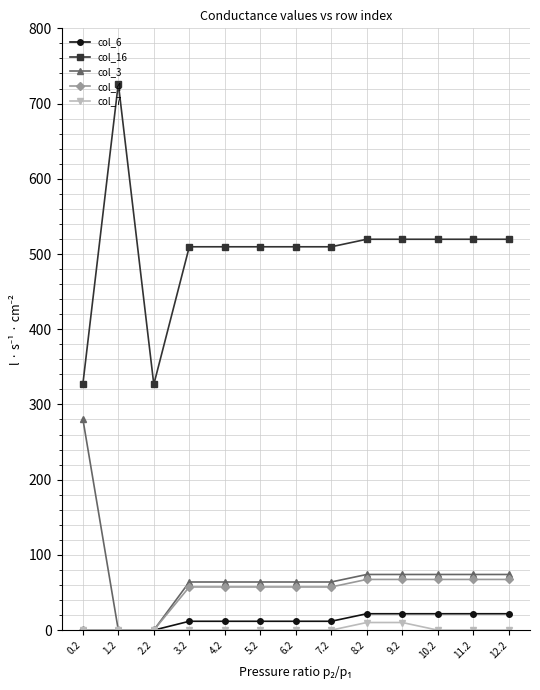

What is the average value of the col_6 series?

12.9